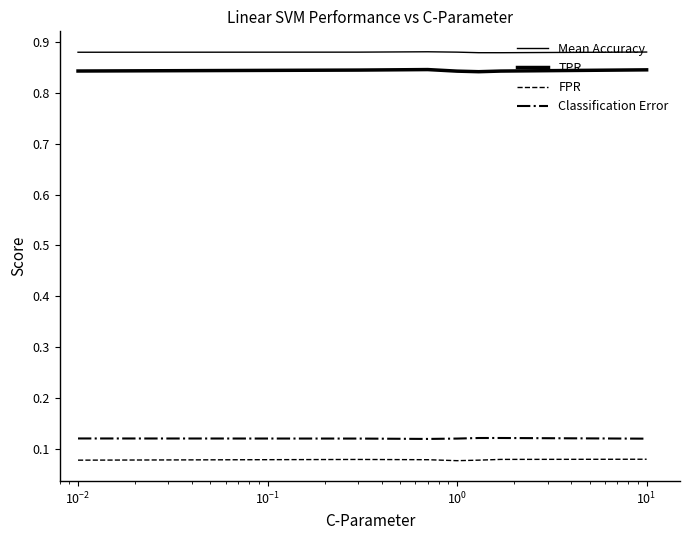

Is this an area chart (filled region under the line)?

No